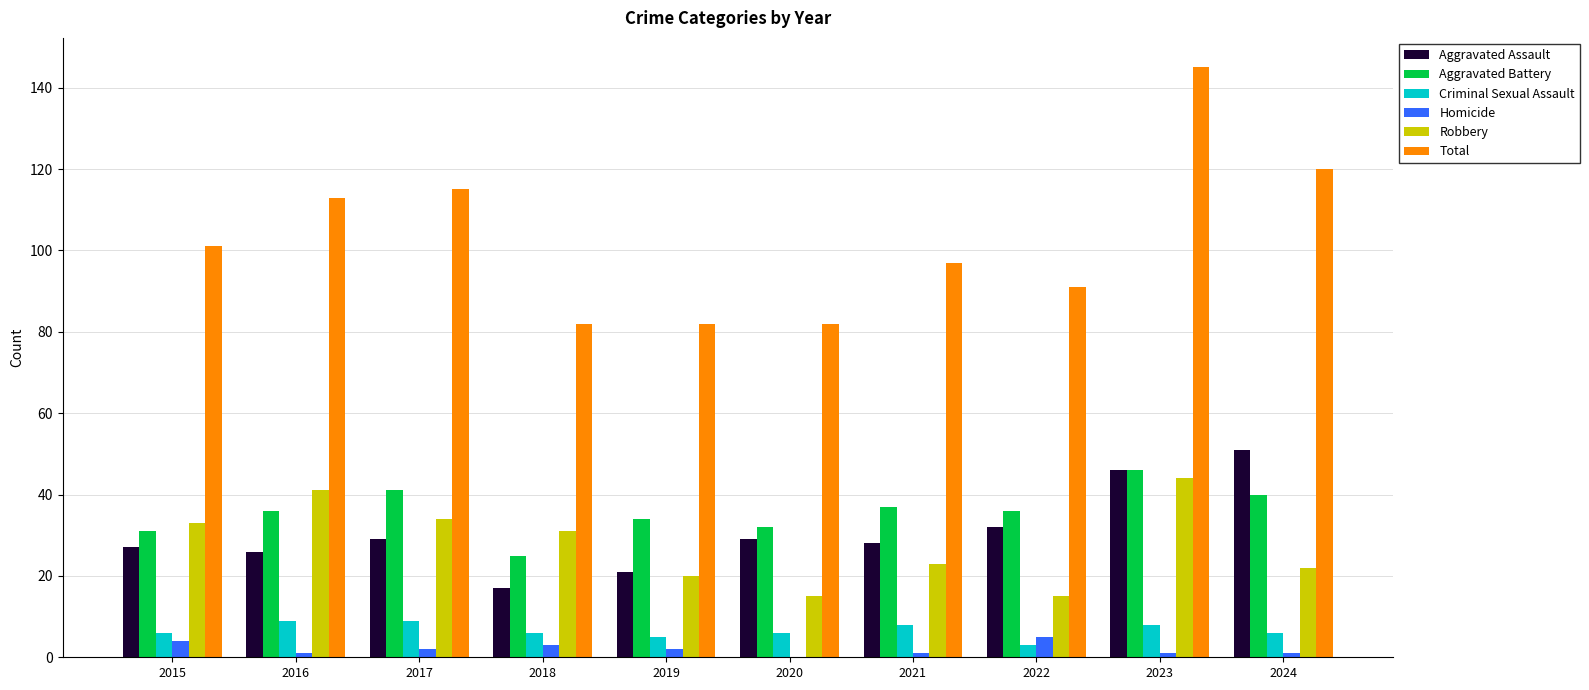

At which label is Aggravated Assault closest to 34?

2022